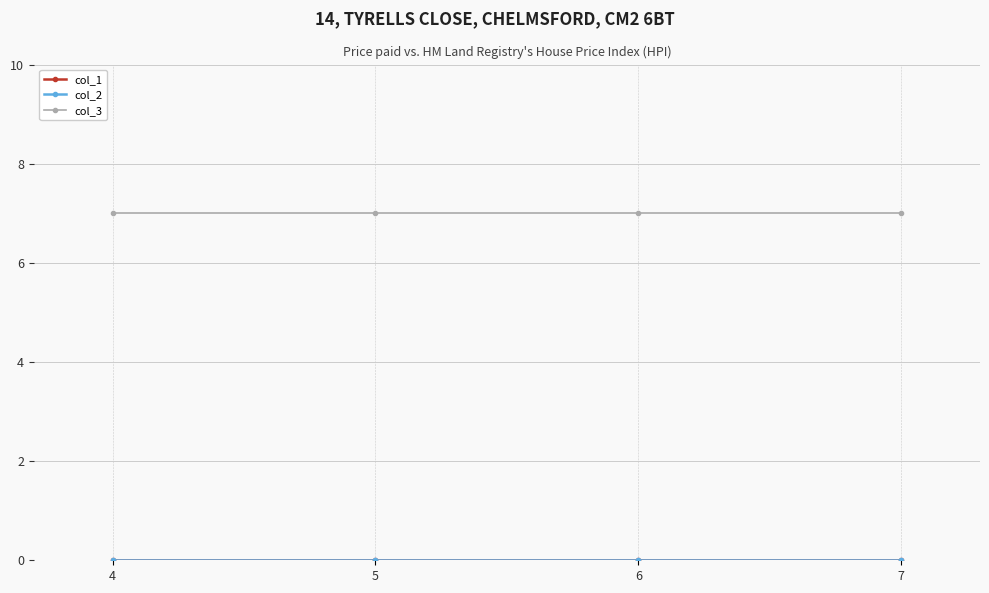

True or false: col_1 and col_3 cross at least once.

False